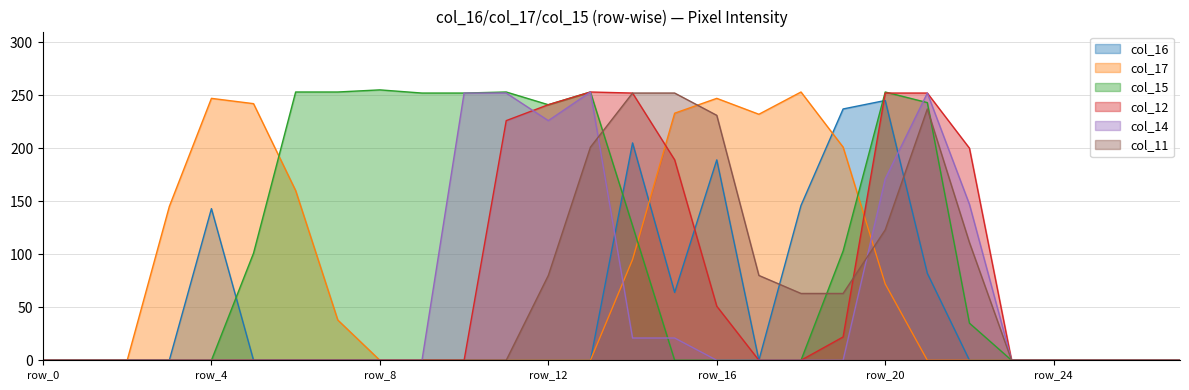

Does the chart display data point markers on the line(s)?

No